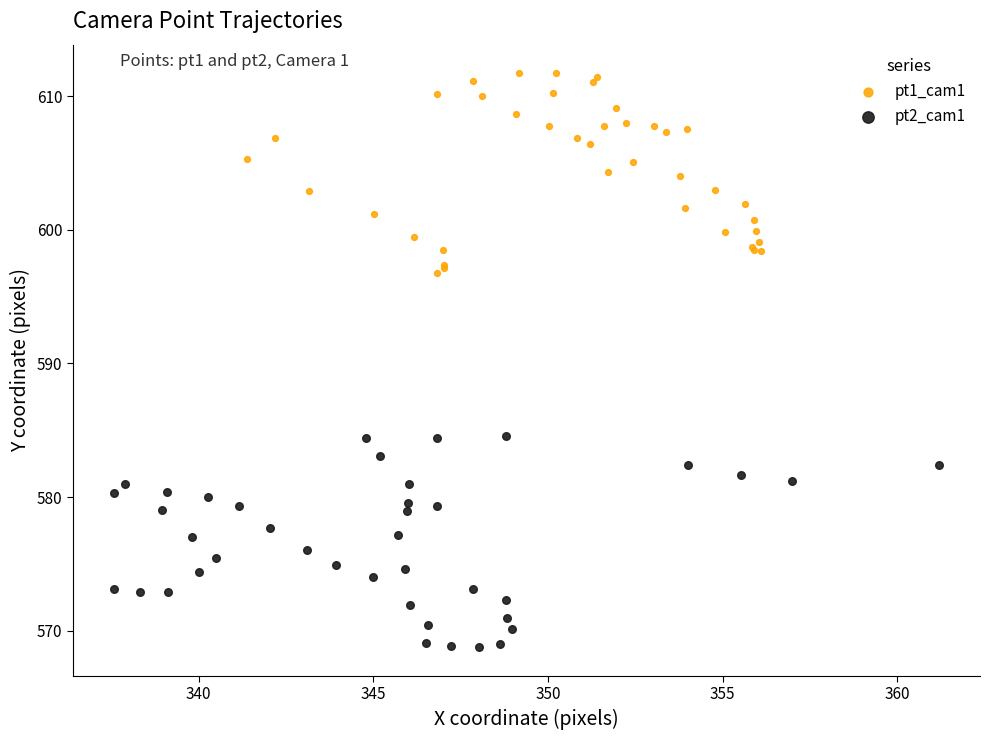

Which series contains the highest Y value?

pt1_cam1